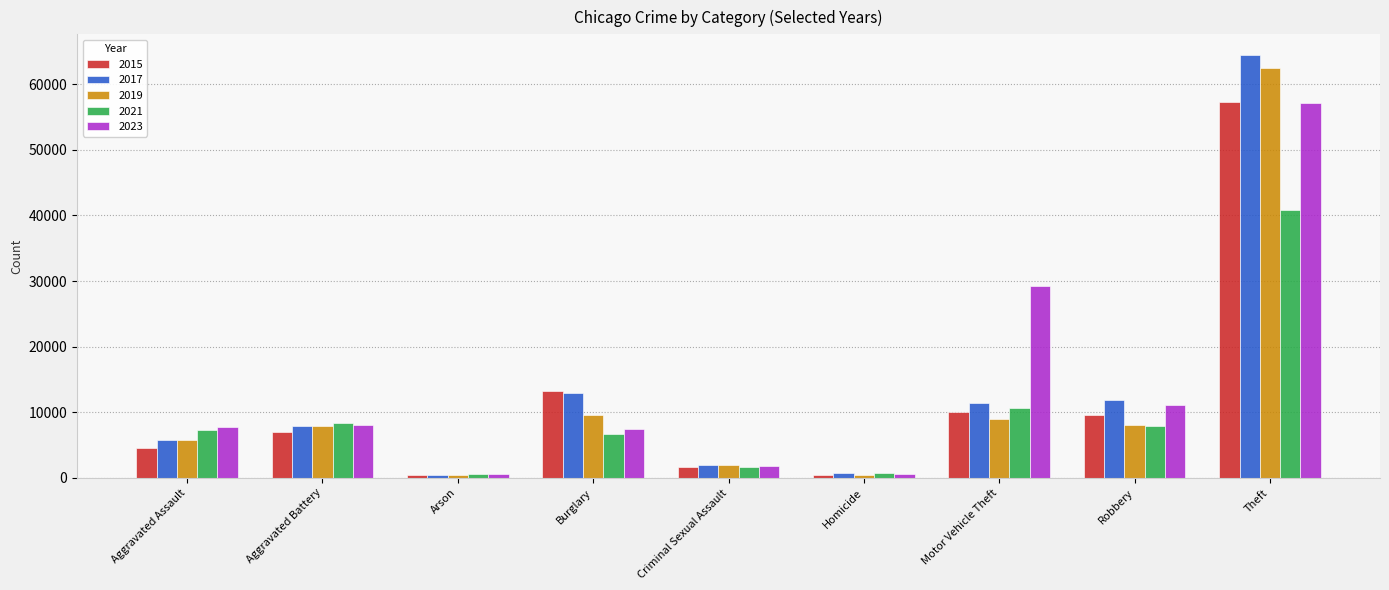

How many groups of bars are there?

9